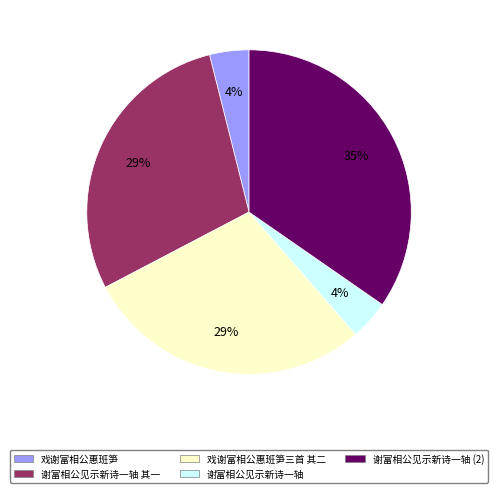

Is there any slice that represents more than half of the pie?

No